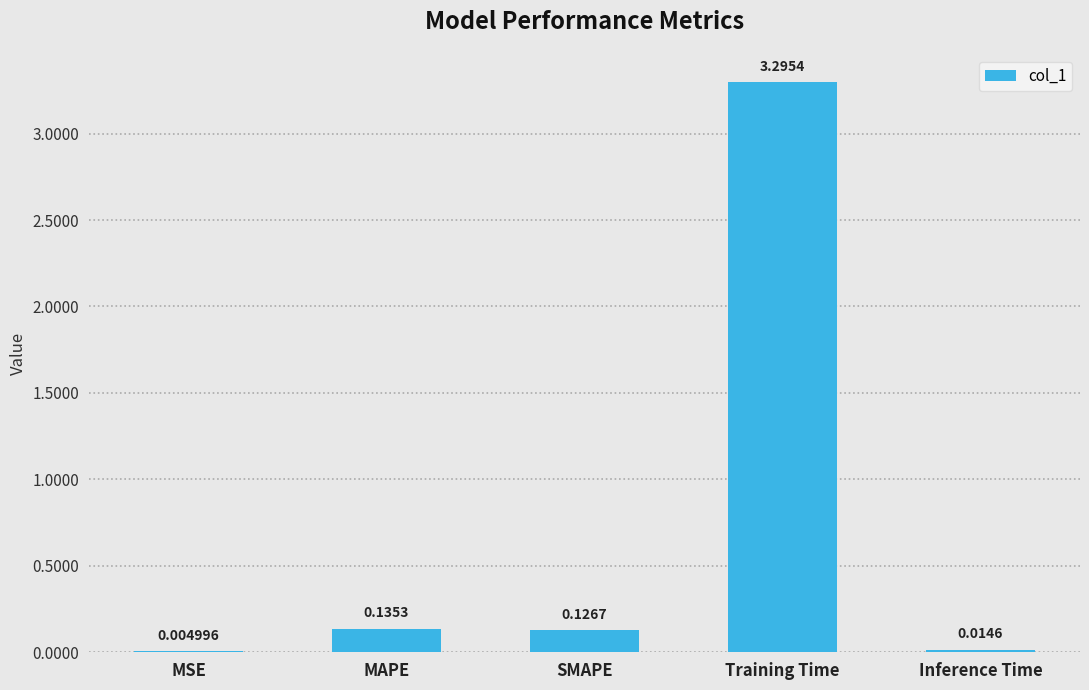

Between Training Time and SMAPE, which is larger?

Training Time